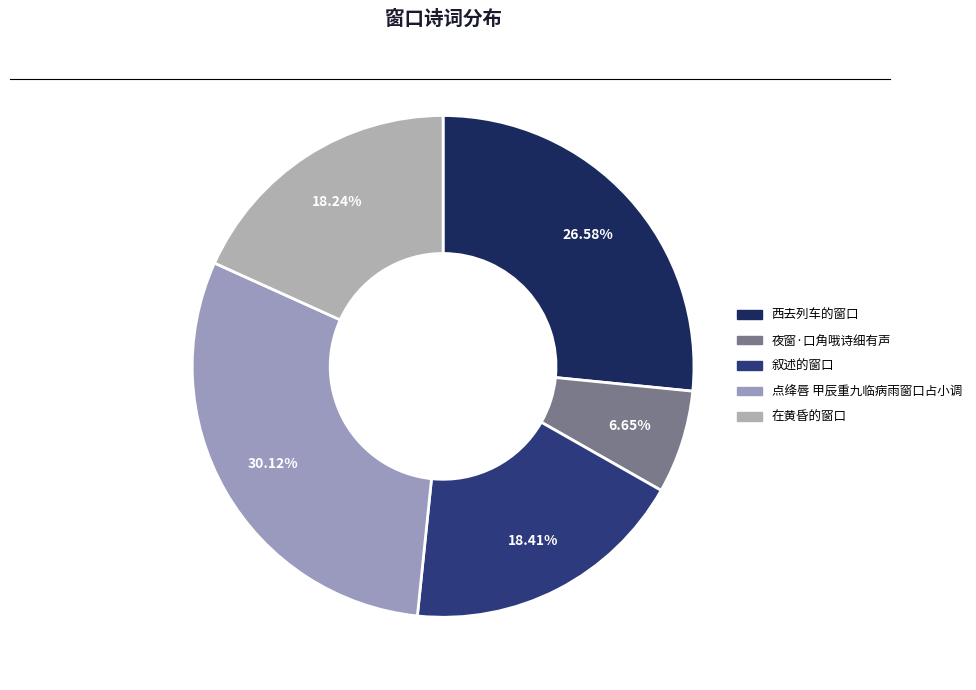

To the nearest percent, what percentage of the pie is 夜窗·口角哦诗细有声?

7%